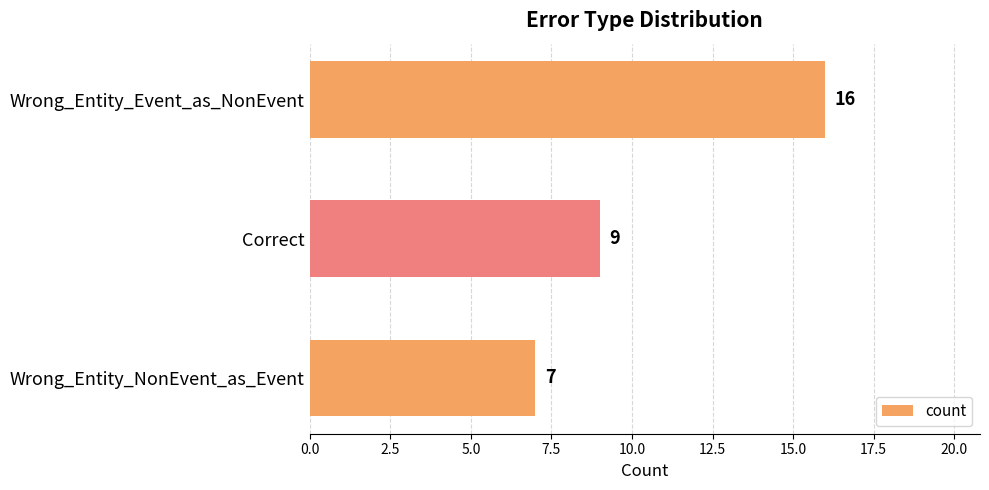

Reading top to bottom, list all the values displayed in this chart.

Wrong_Entity_Event_as_NonEvent=16	Correct=9	Wrong_Entity_NonEvent_as_Event=7